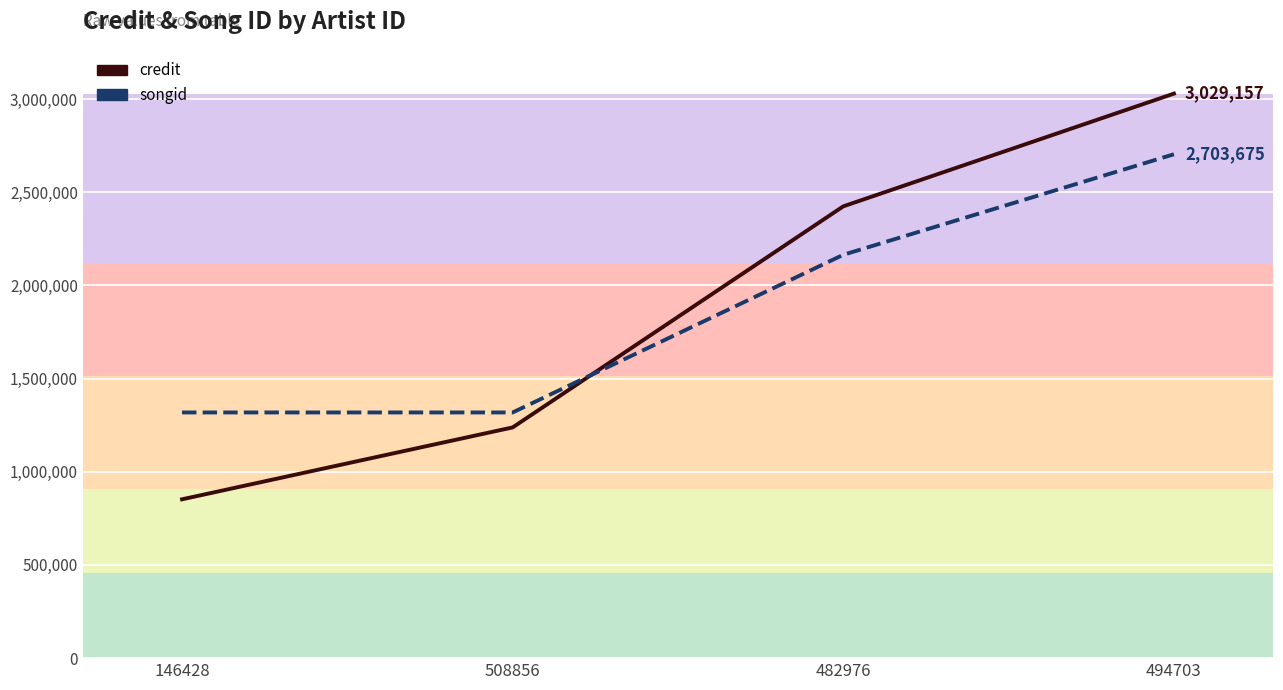

The songid series shows 2164317 at 482976. True or false?

True